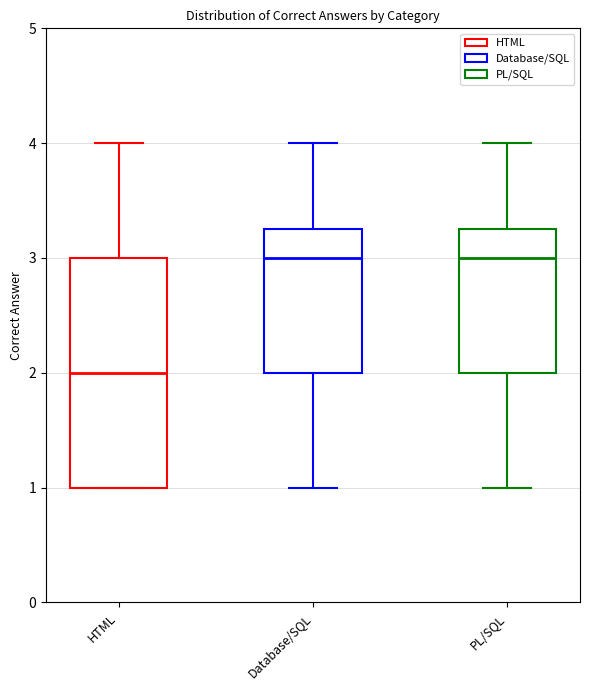

Reading left to right, read every box against the y-axis: the position of its median line, the range the box covers, and the ends of its whiskers. The values are not printed on the chart, so give them approximately, as read against the axis.

HTML: median 2.0, box 1.0 to 3.0, whiskers 1.0 to 4.0
Database/SQL: median 3.0, box 2.0 to 3.3, whiskers 1.0 to 4.0
PL/SQL: median 3.0, box 2.0 to 3.3, whiskers 1.0 to 4.0